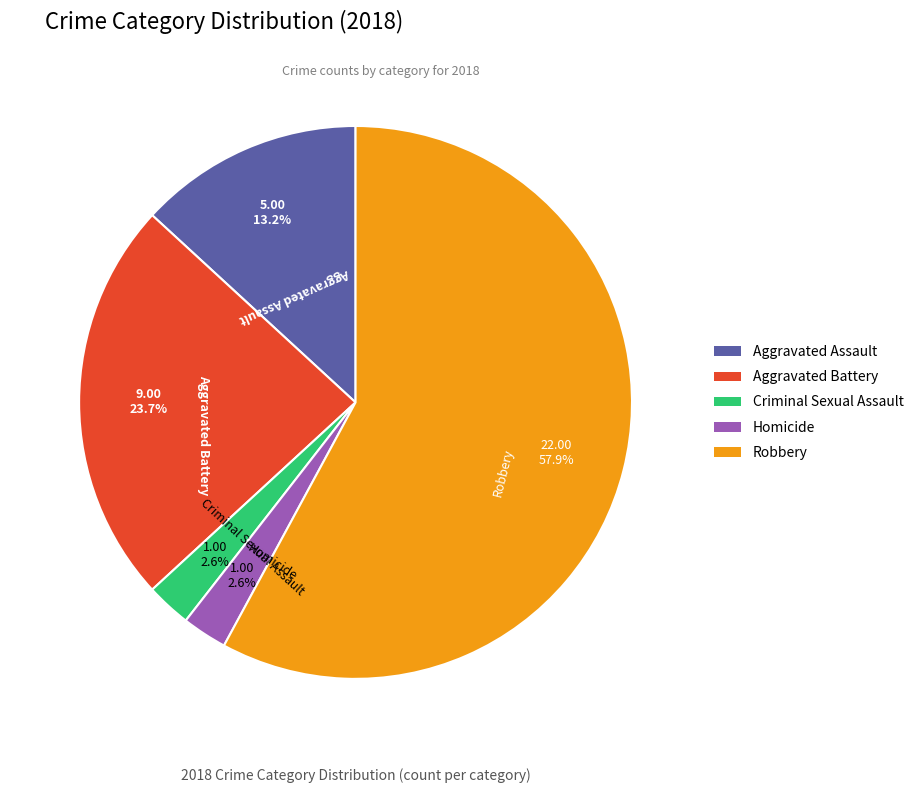

Approximately how many times larger is the value at Criminal Sexual Assault compared to Aggravated Battery?

0.1